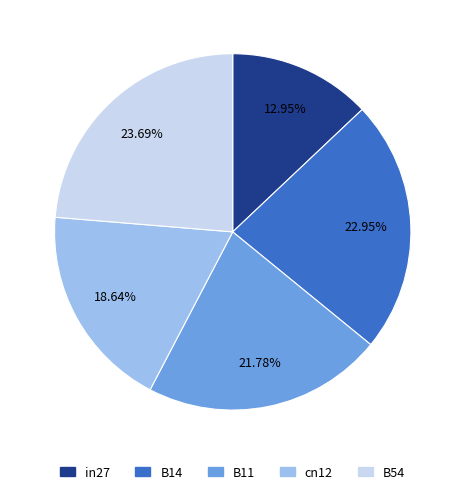

To the nearest percent, what percentage of the pie is in27?

13%